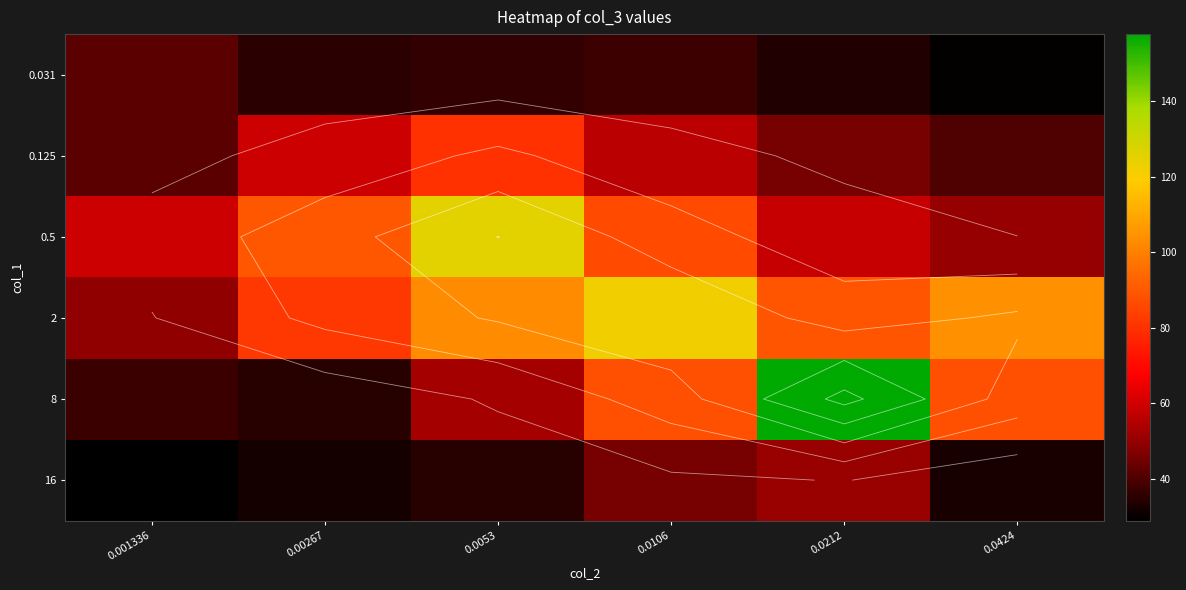

The value of 0.125 at 0.001336 is 41.9. True or false?

True